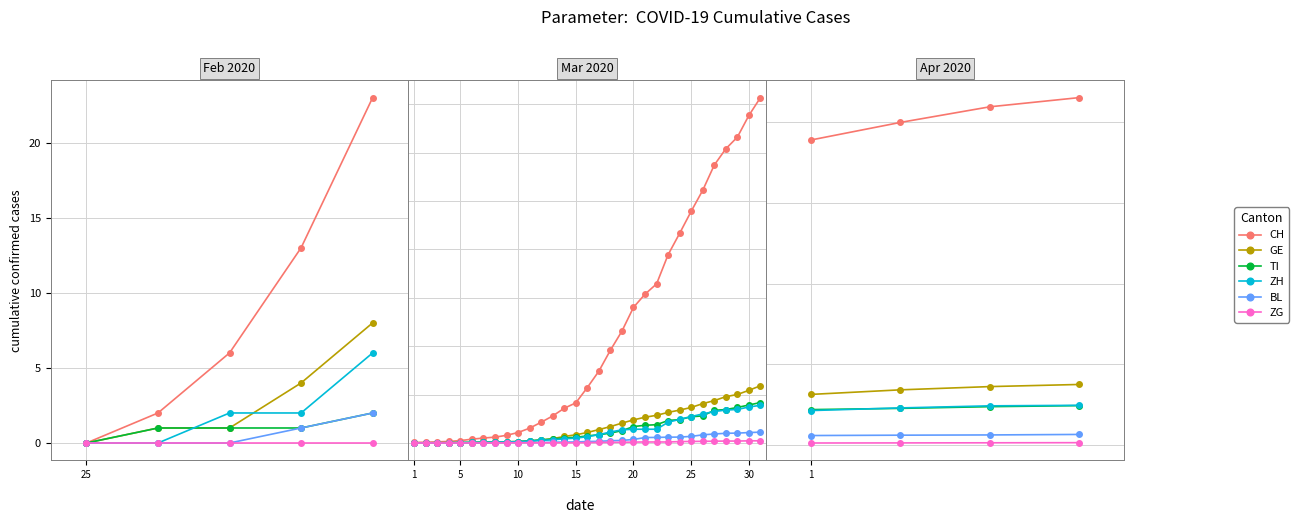

Does the chart have visible grid lines?

Yes